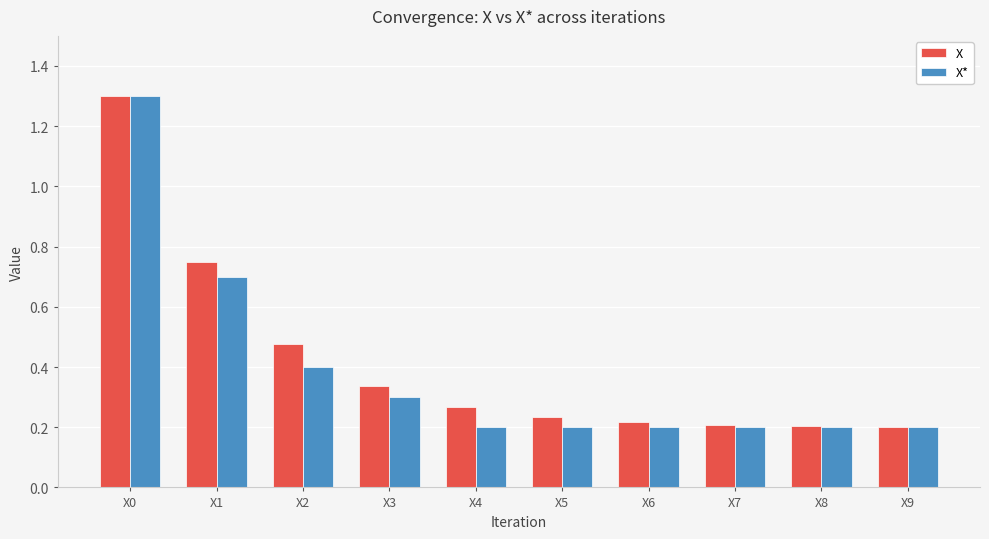

Which label corresponds to the largest value in the chart?

X0